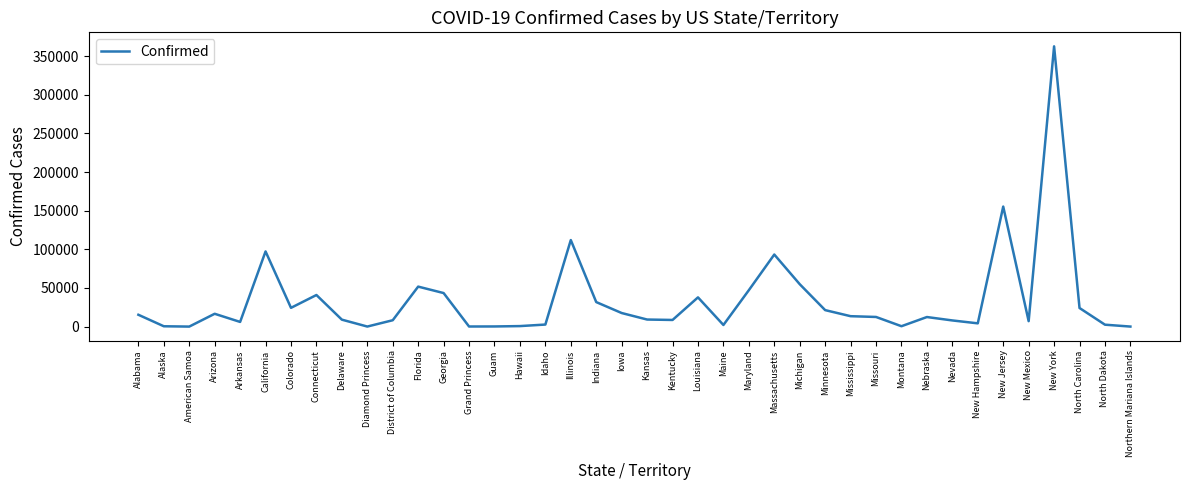

Which has a higher value, Connecticut or New Hampshire?

Connecticut